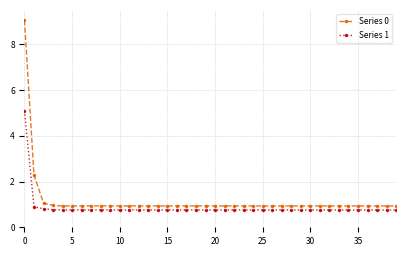

What is the difference between the maximum and minimum values in the Series 0 series?

8.1